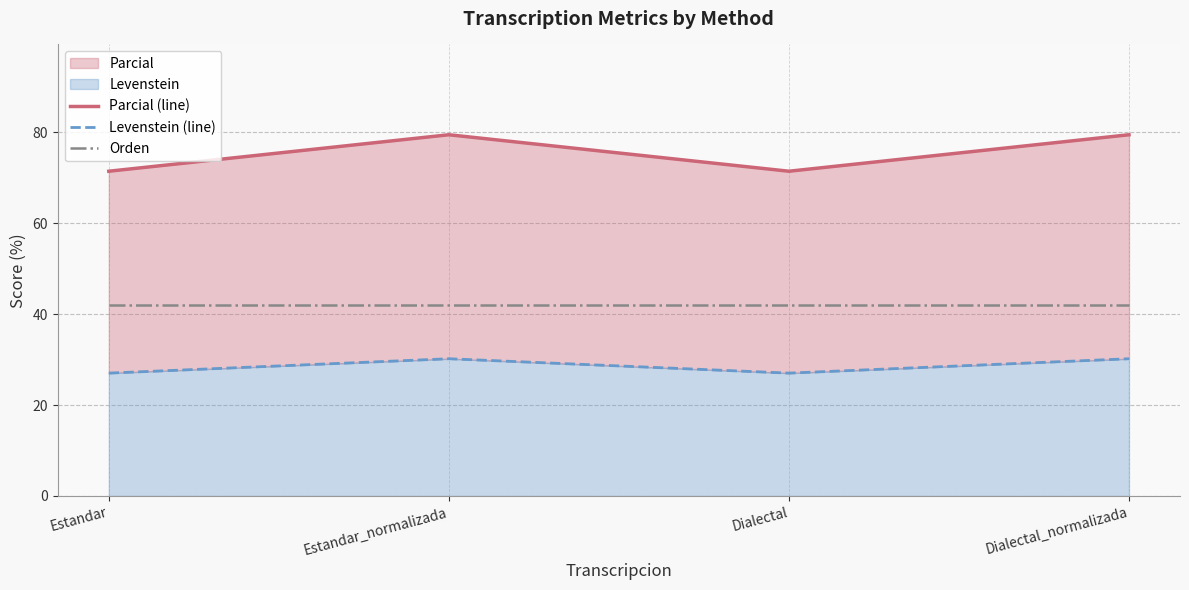

Where is the first local maximum for Parcial (line)?

Estandar_normalizada